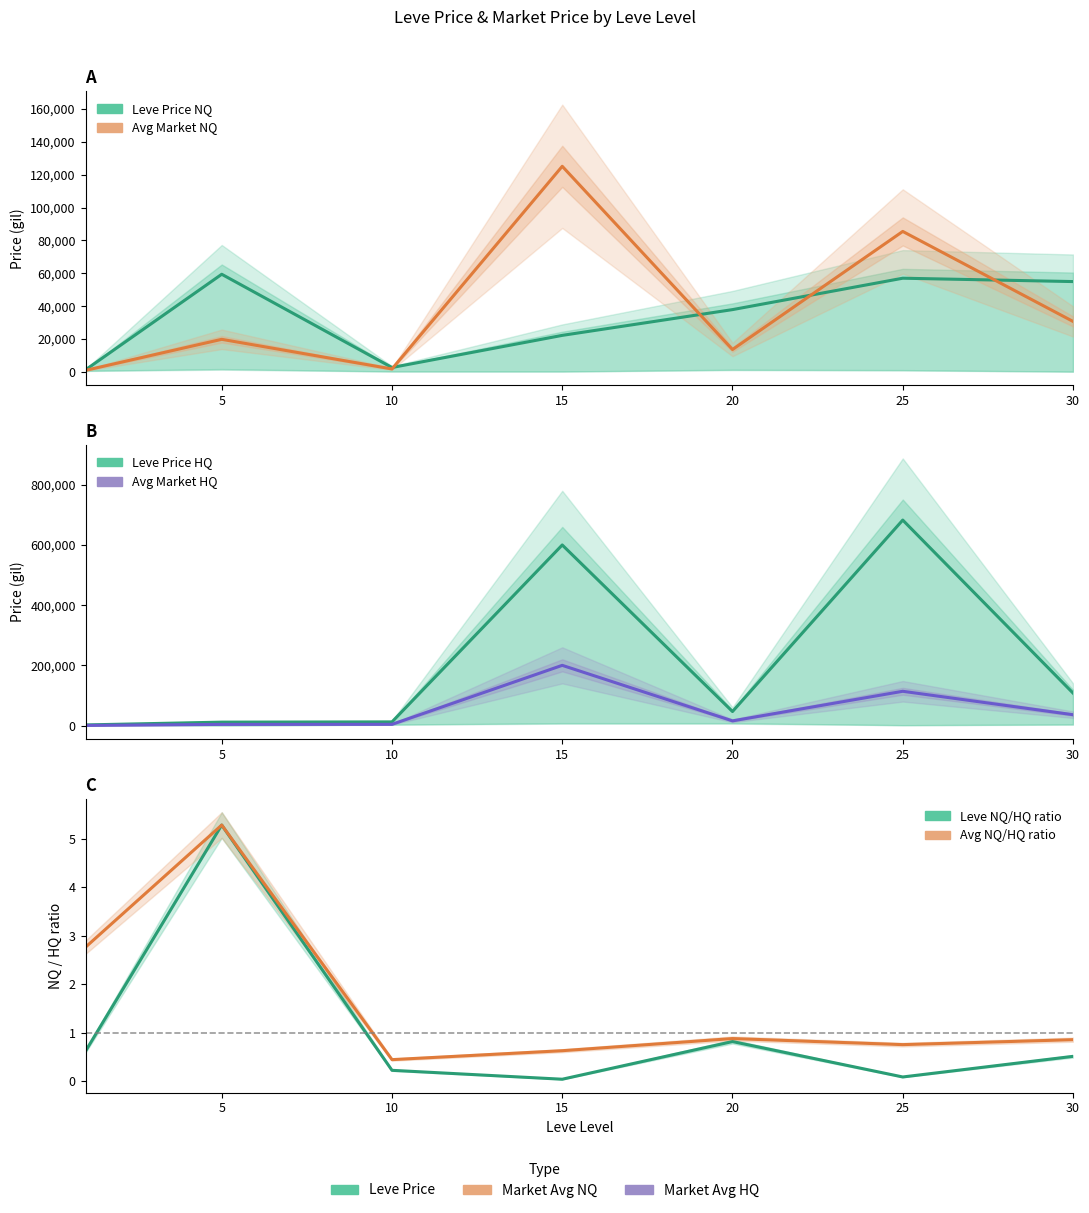

Rank the series by their maximum value, from lowest to highest.

Leve NQ/HQ ratio, Avg NQ/HQ ratio, Leve Price NQ, Avg Market Price NQ, Avg Market Price HQ, Leve Price HQ